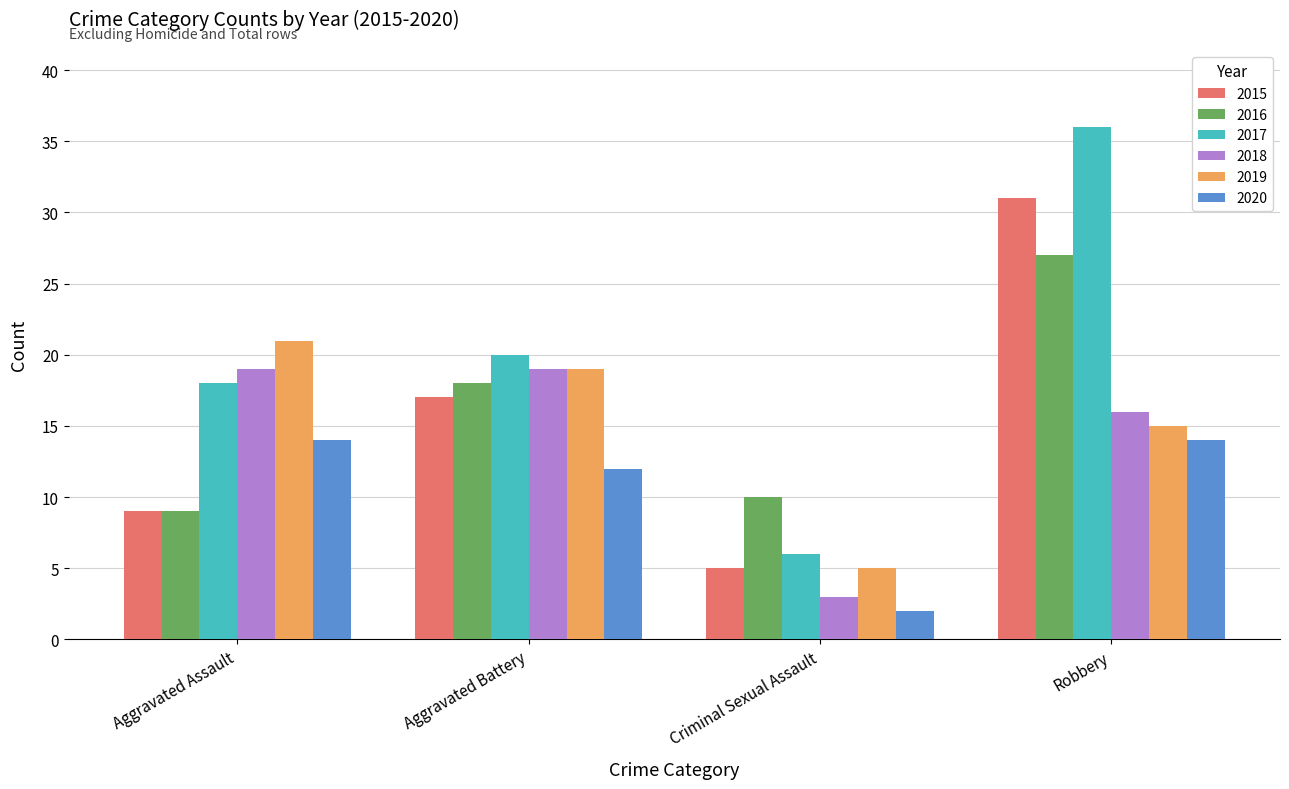

The value of 2017 at Robbery is 56. True or false?

False